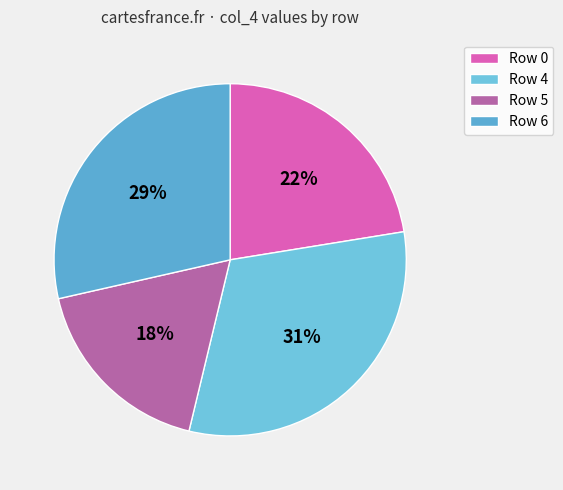

Which category has the biggest portion of the pie?

Row 4